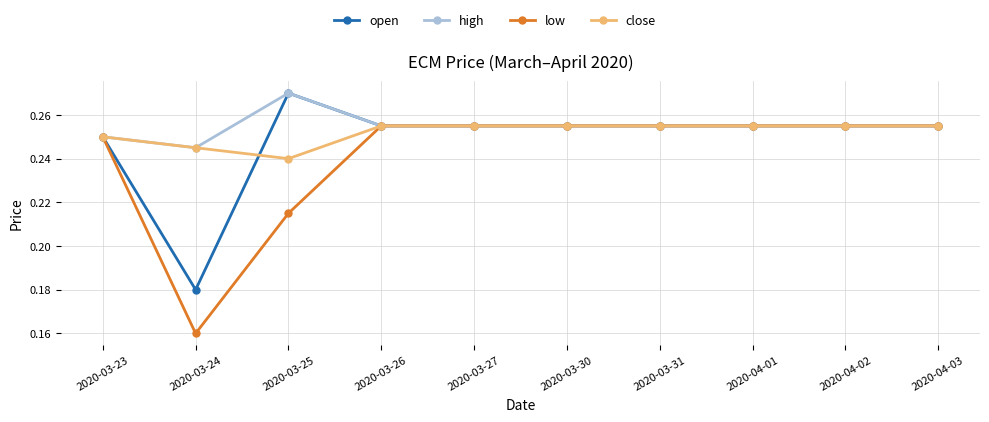

What is the label of the 10th point from the right?

2020-03-23